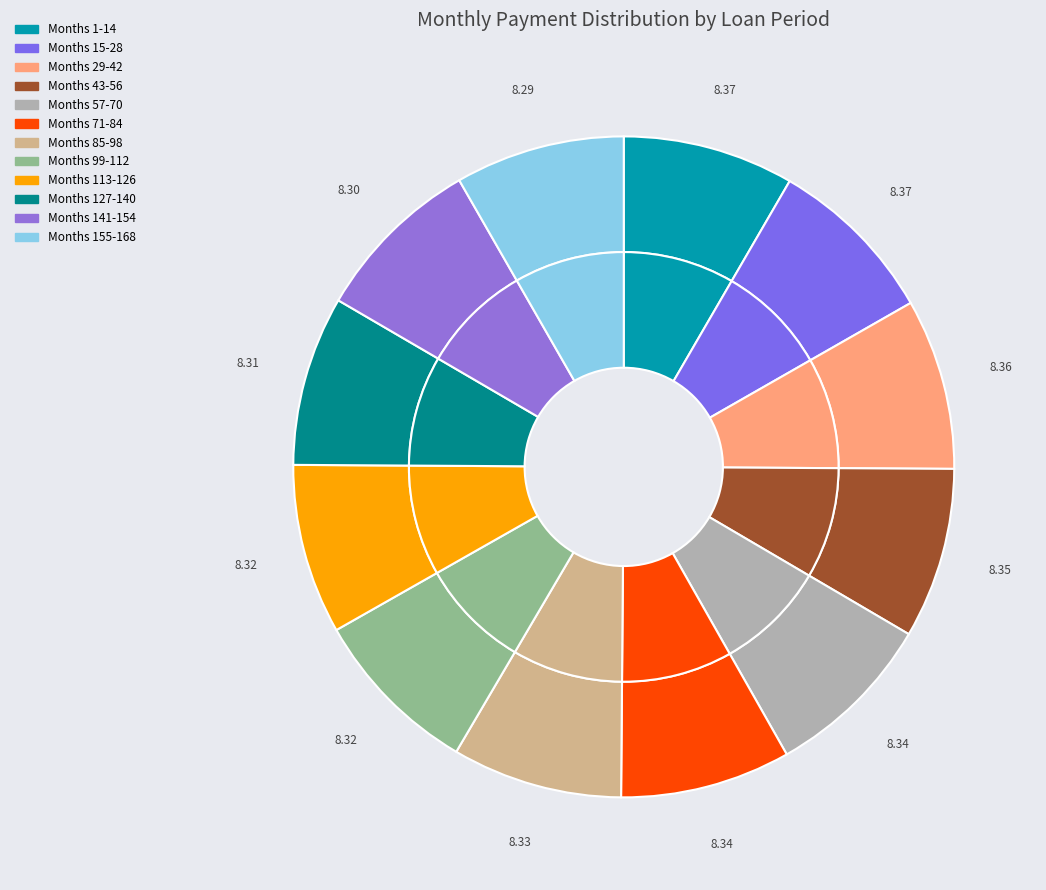

What is the ratio of the value at Month 29-42 (12000) to the value at Month 43-56 (12000)?

1.0